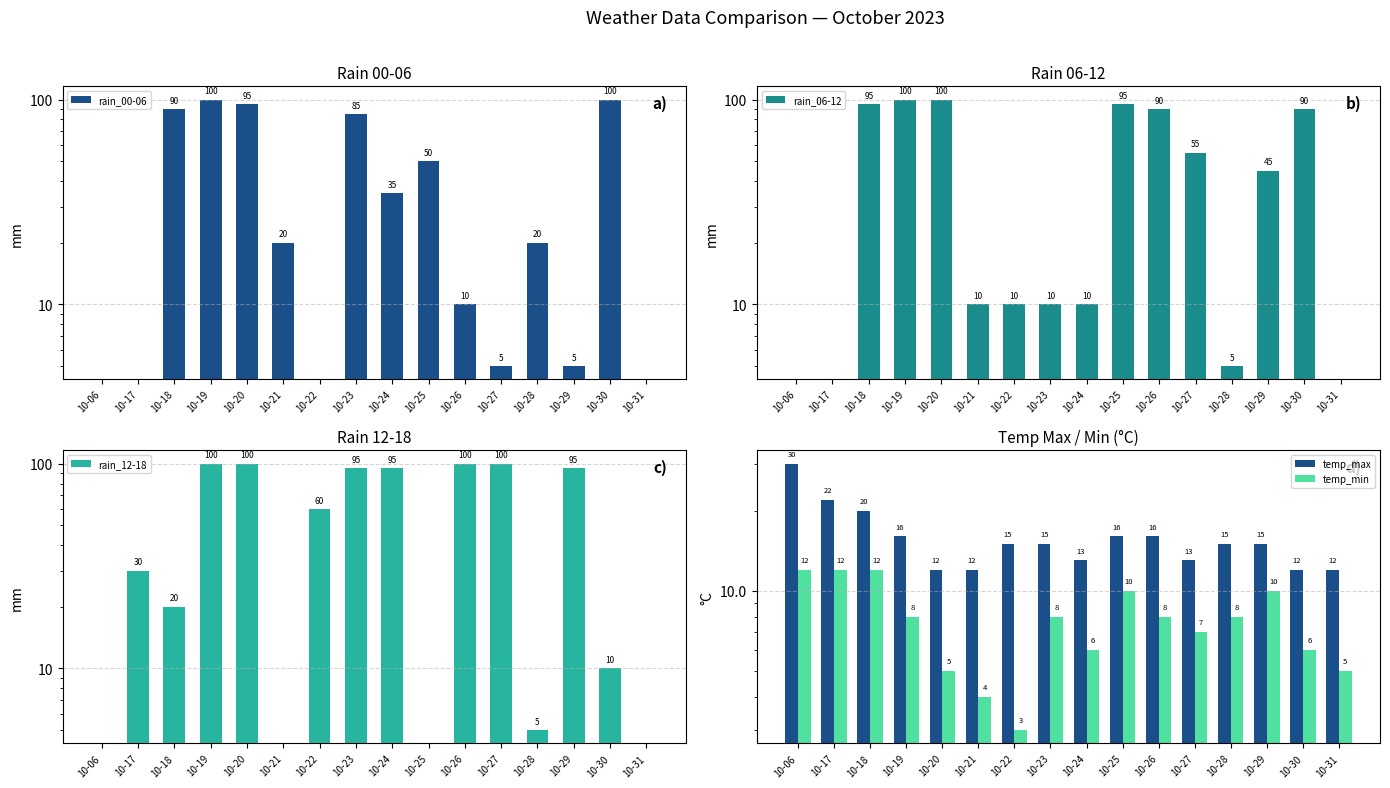

What is the difference between the second highest and minimum values in the rain_06-12 series?

100